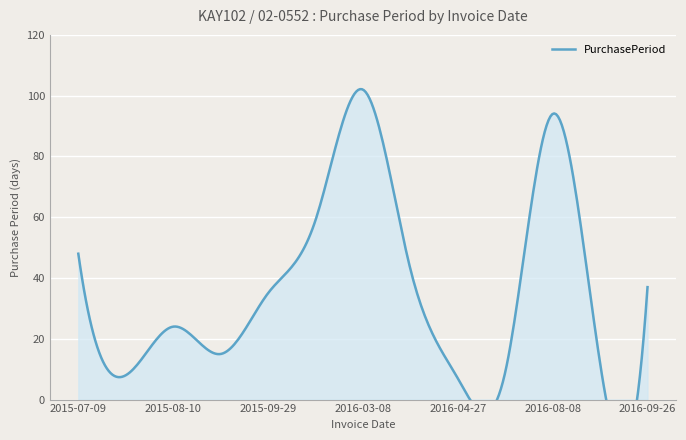

The value at 2016-05-06 is 4. True or false?

False